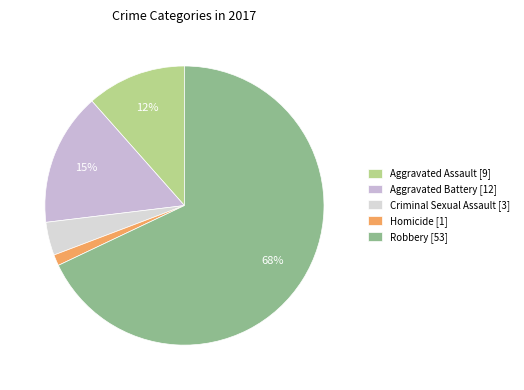

Is there any slice that represents more than half of the pie?

Yes